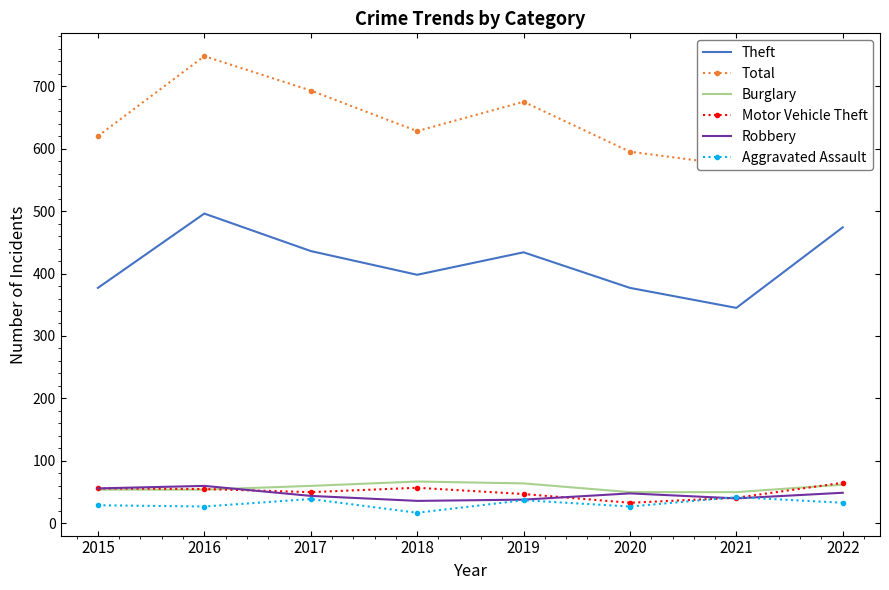

At which category is the sum across all series the highest?

2016